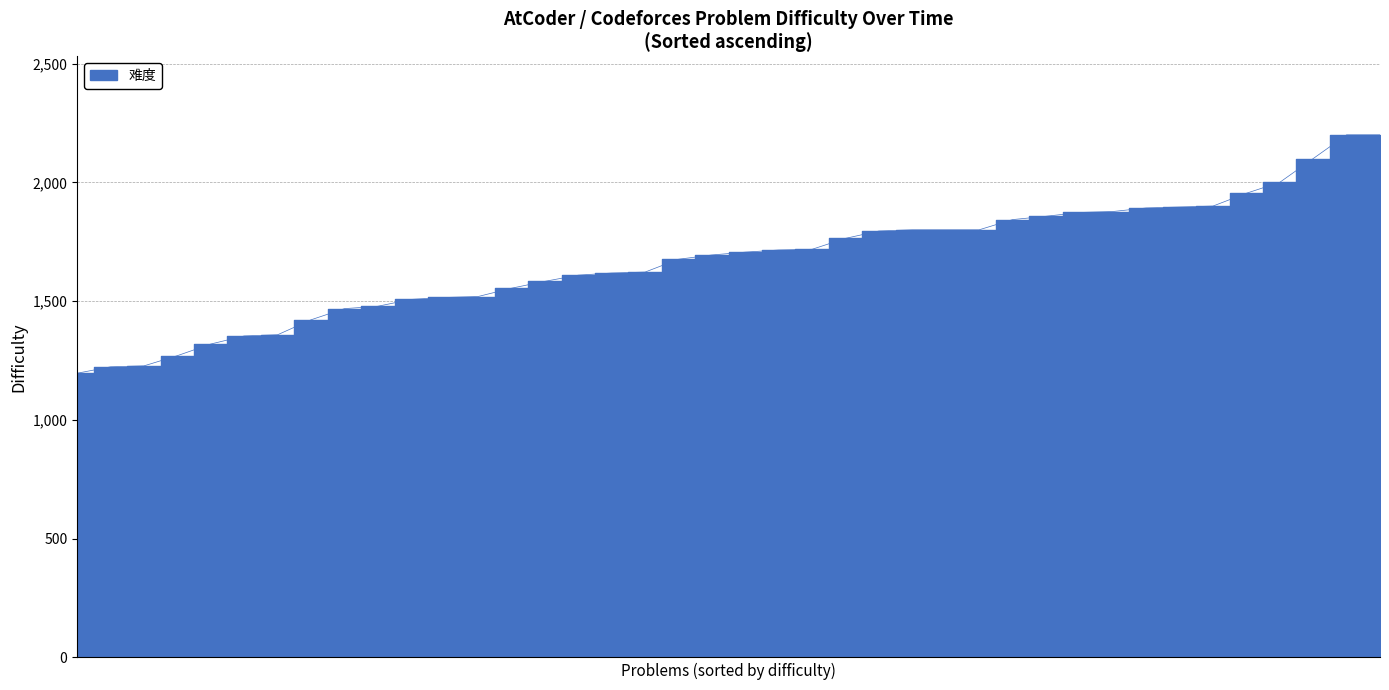

Does the chart display data point markers on the line(s)?

No